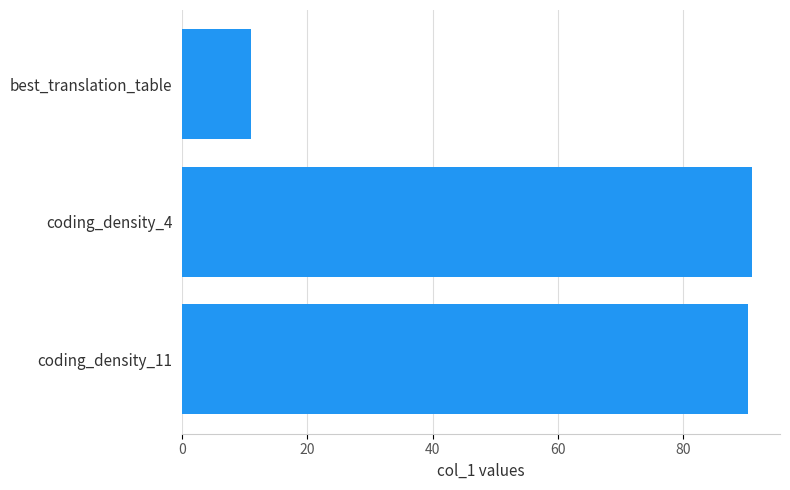

Reading top to bottom, list all the values displayed in this chart.

best_translation_table=11.0	coding_density_4=90.9	coding_density_11=90.3